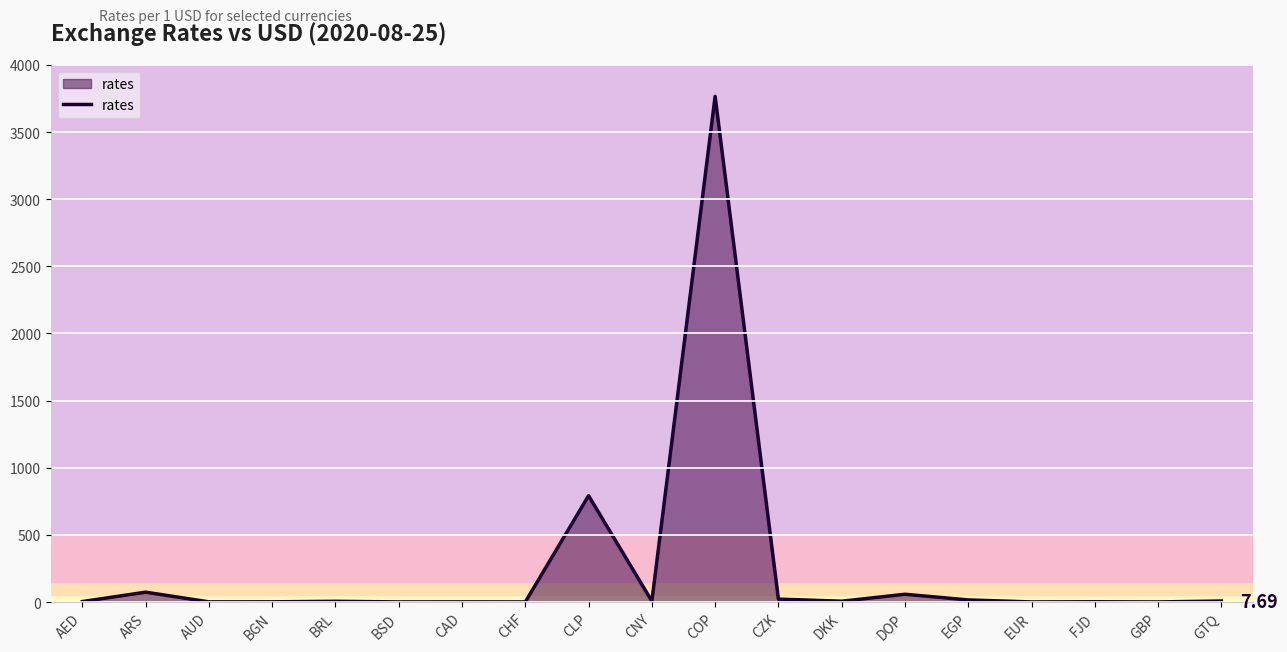

At which label is the value closest to 1883?

CLP